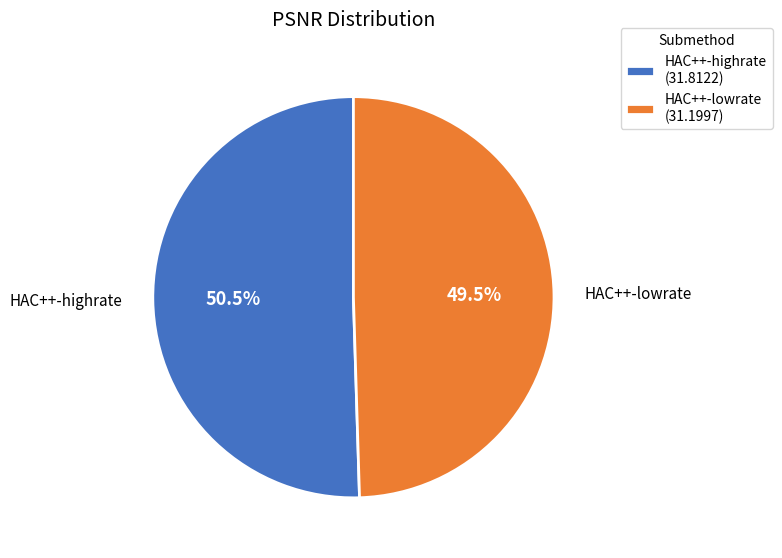

Which slice represents more than half of the pie?

HAC++-highrate